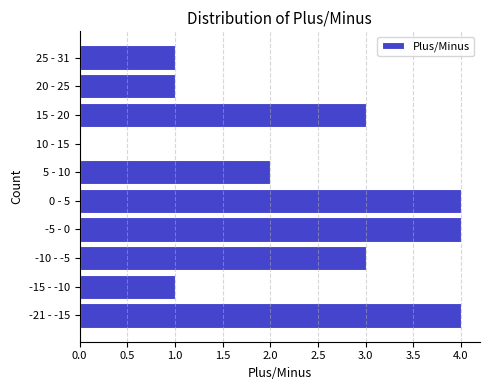

Reading bottom to top, what are all the values shown in this chart?

-21 - -15=4	-15 - -10=1	-10 - -5=3	-5 - 0=4	0 - 5=4	5 - 10=2	10 - 15=0	15 - 20=3	20 - 25=1	25 - 31=1